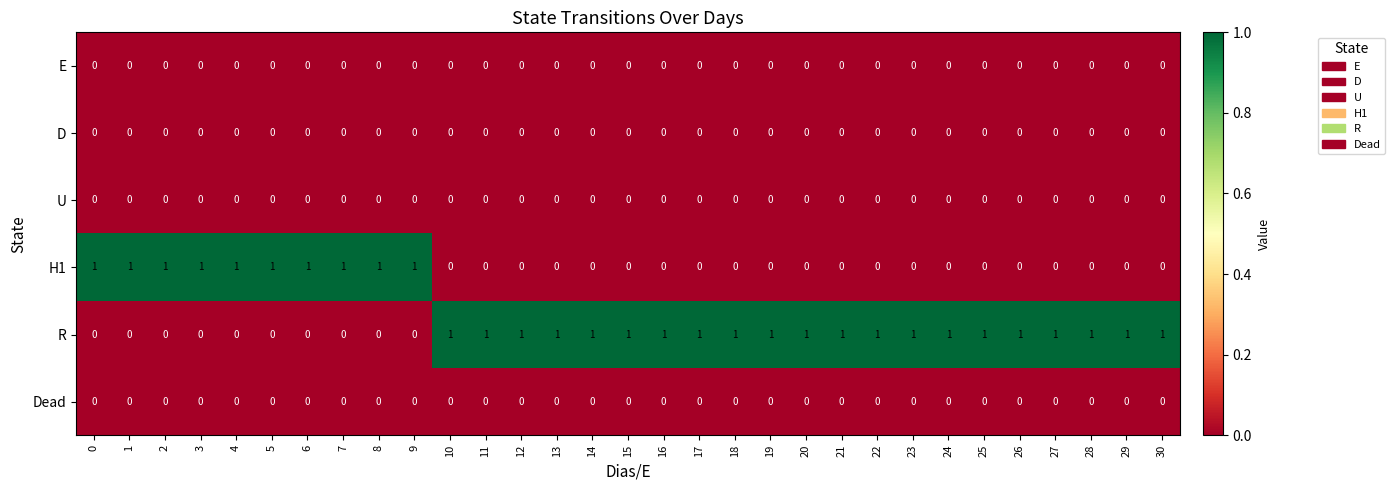

Which series has the largest total across all categories?

R